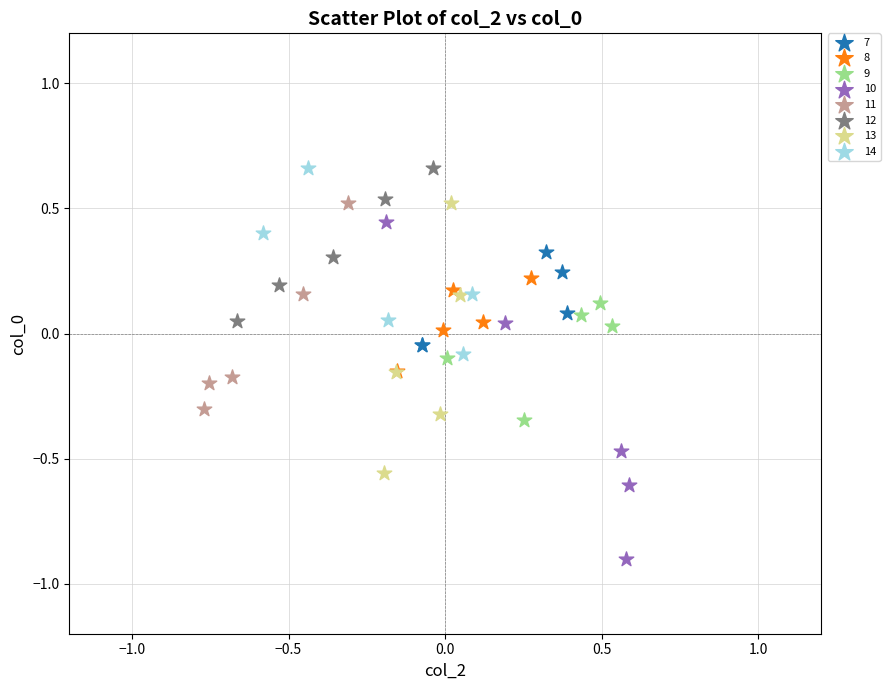

Which series contains the lowest Y value?

10